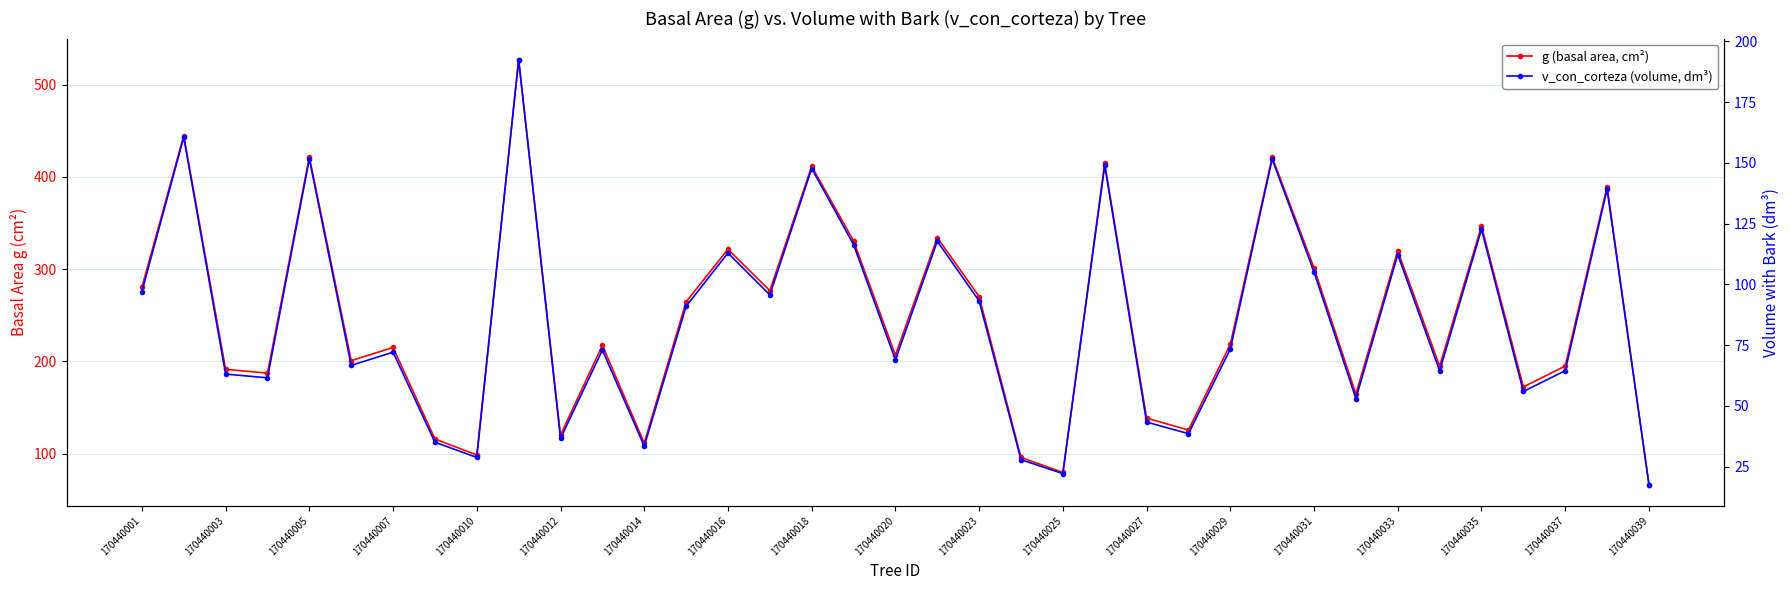

Is this an area chart (filled region under the line)?

No